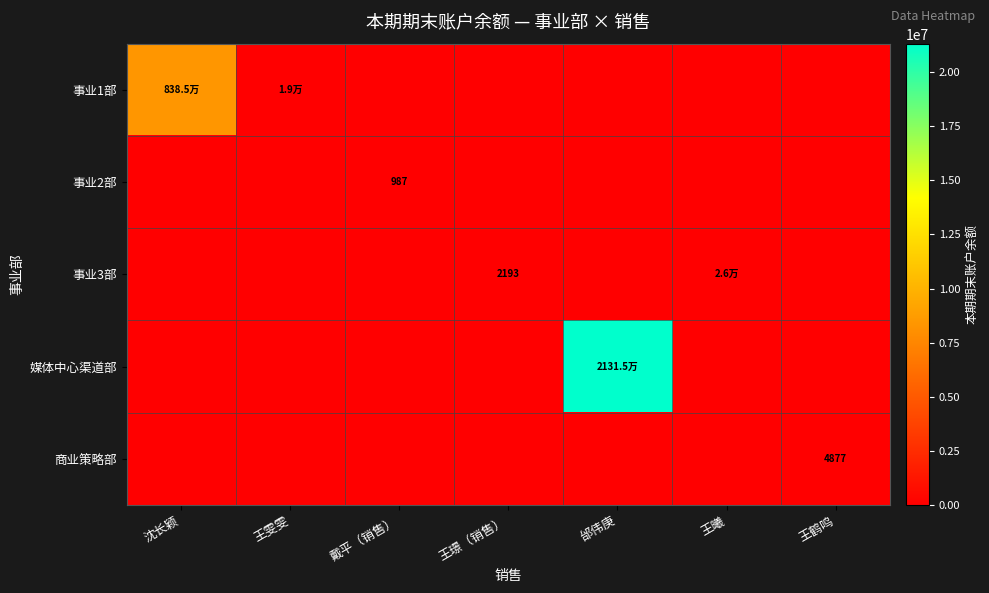

What is the difference between the maximum and minimum values in the 商业策略部 series?

4877.4